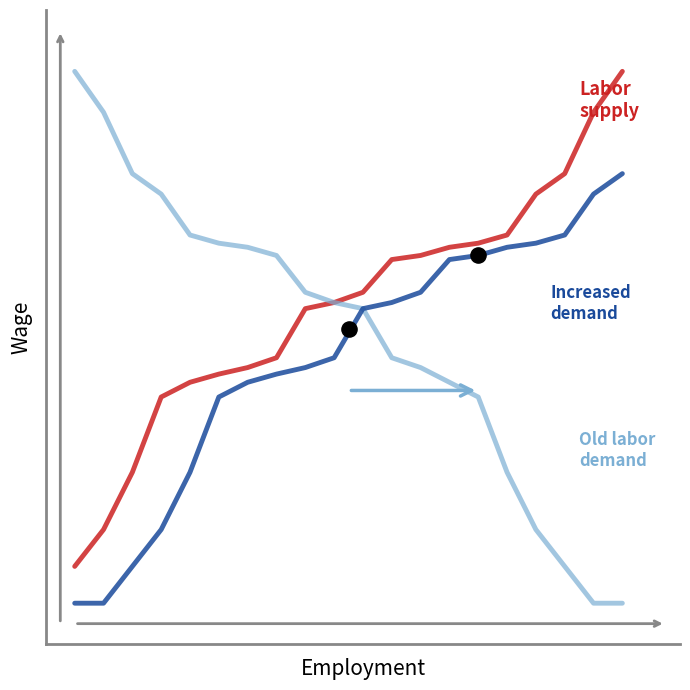

Which series has the largest total across all categories?

Labor supply